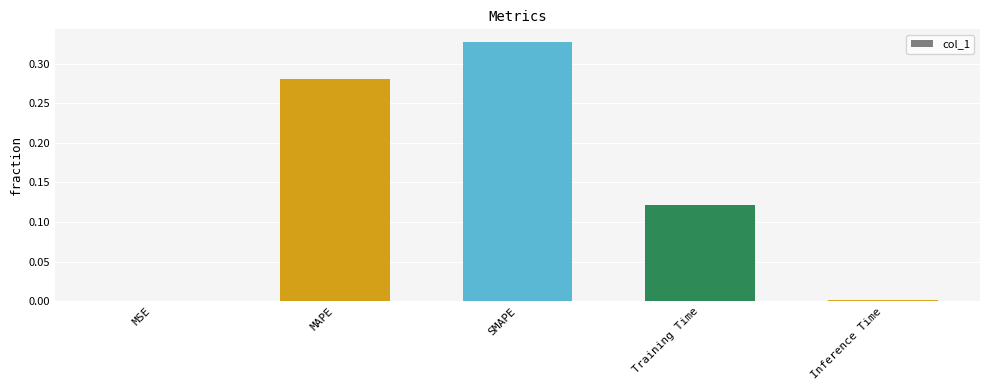

Which category has the highest value across all series?

SMAPE